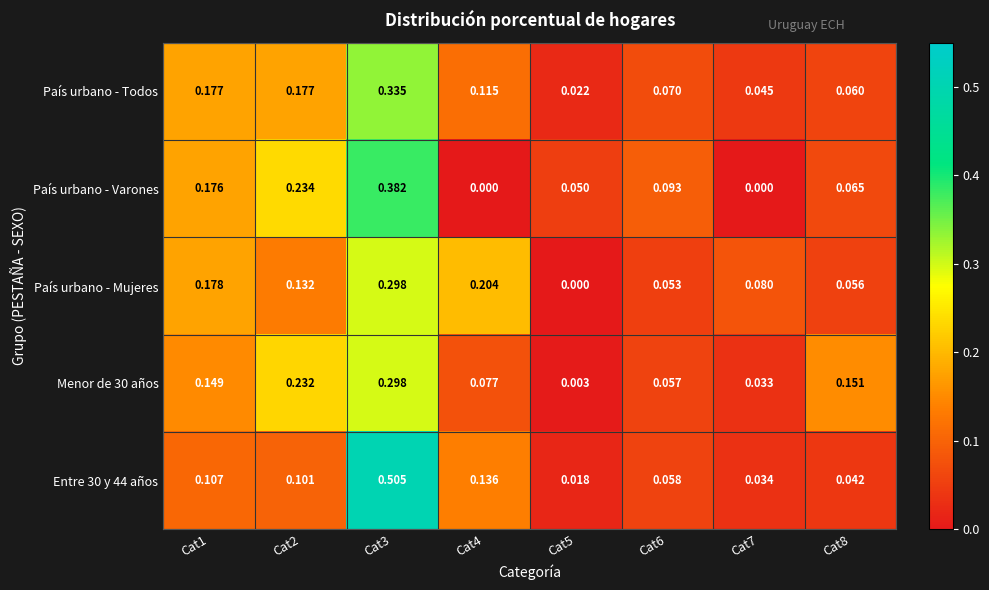

Between Cat4 and Cat6, which series saw the biggest shift?

País urbano - Mujeres